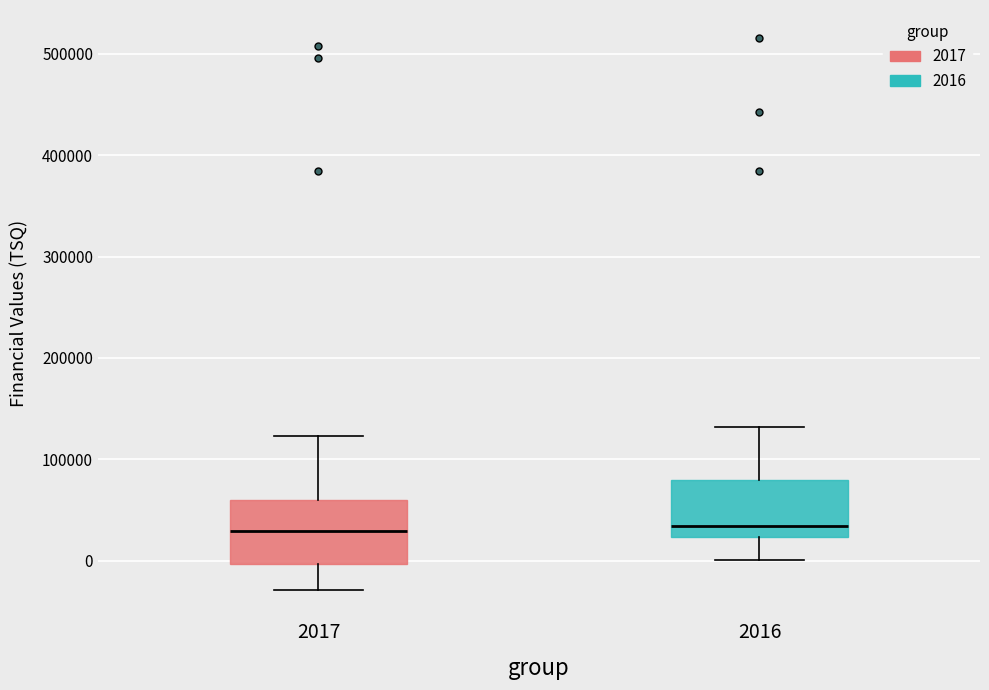

Reading left to right, read every box against the y-axis: the position of its median line, the range the box covers, and the ends of its whiskers. The values are not printed on the chart, so give them approximately, as read against the axis.

2017: median 30000, box 0 to 60000, whiskers -30000 to 120000
2016: median 30000, box 20000 to 80000, whiskers 0 to 130000